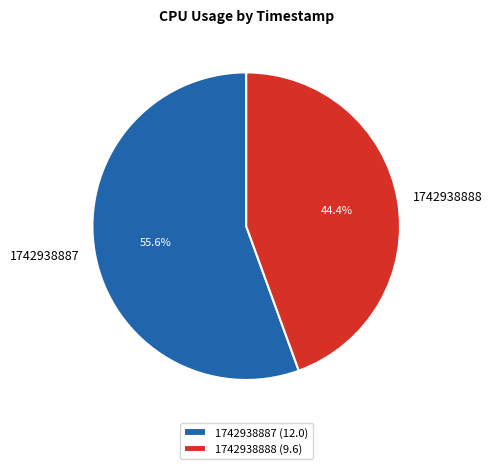

To the nearest percent, what is the difference between the 1742938888 and 1742938887 slice percentages?

11%